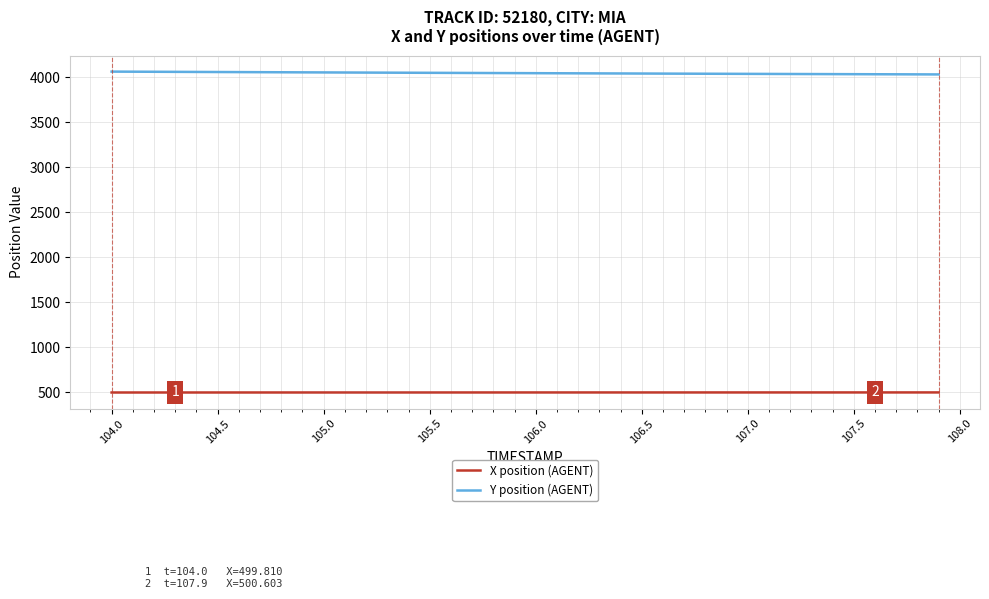

Rank the series by their average value, from lowest to highest.

X position (AGENT), Y position (AGENT)